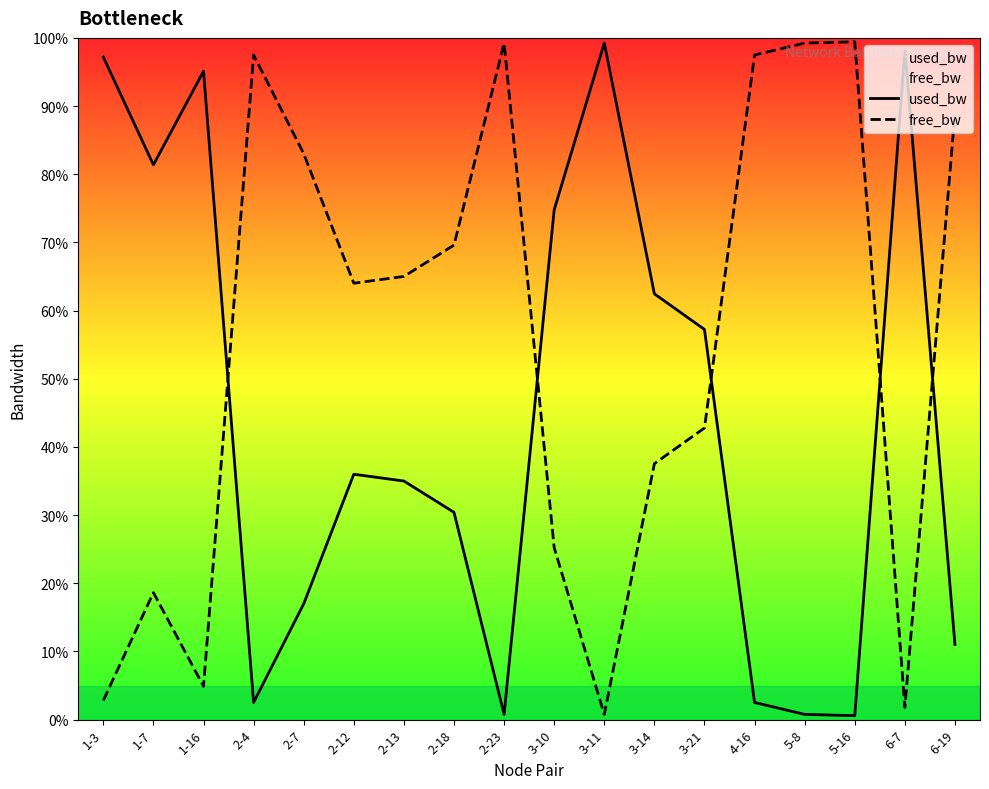

Which series changed the most between 2-18 and 3-11?

free_bw